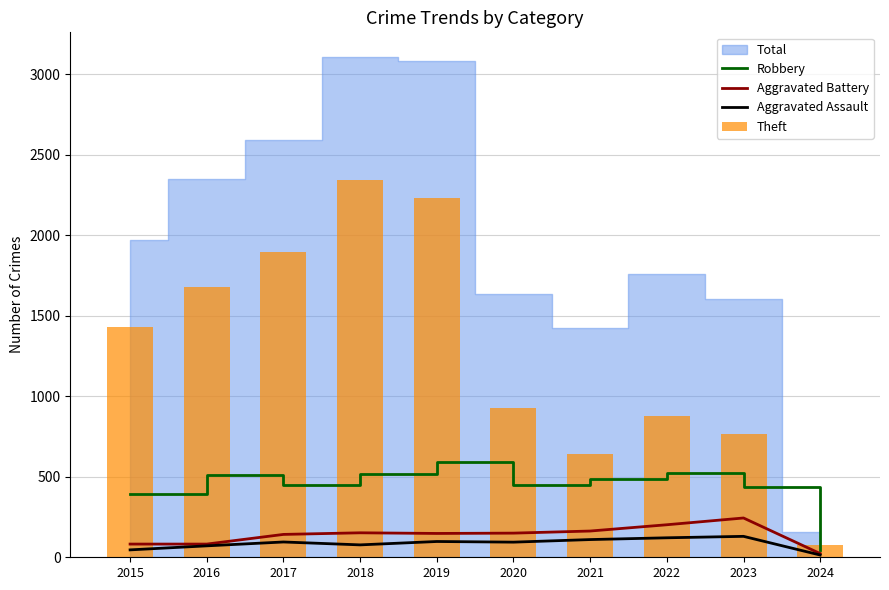

Read the Aggravated Battery value at 2016, to the nearest 10.

80